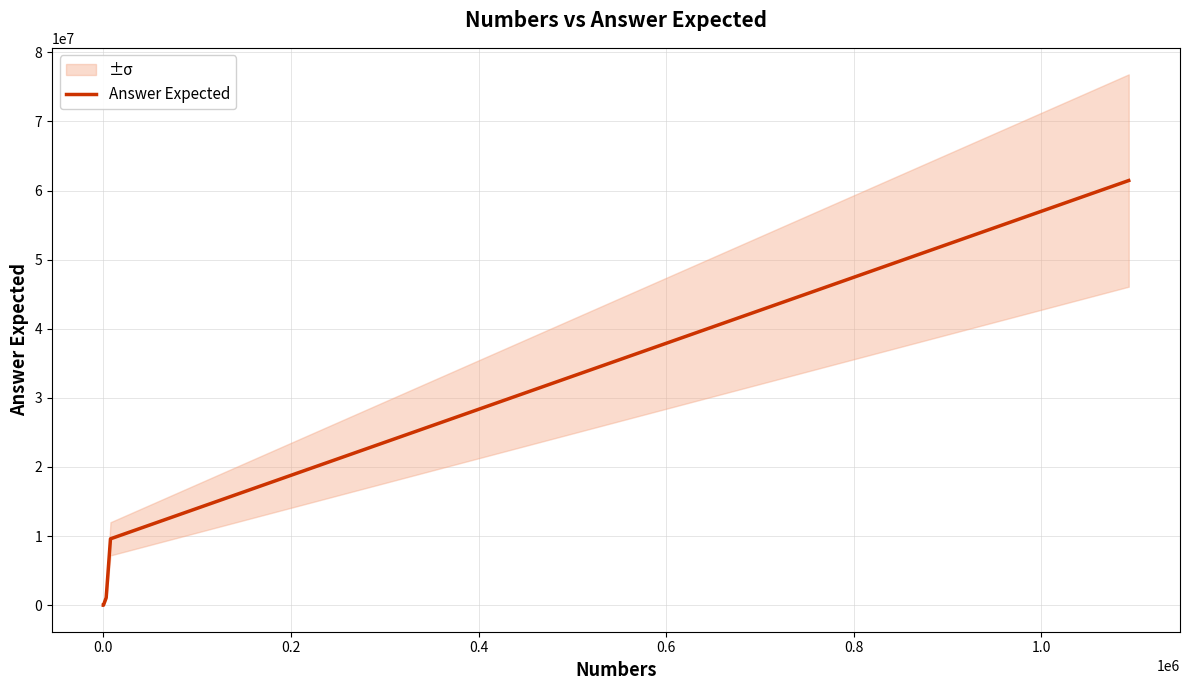

What is the value of the 5th point from the left?

9600702